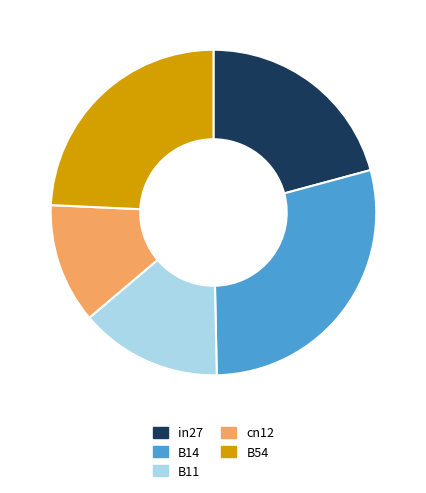

The in27 slice represents 34% of the pie. True or false?

False